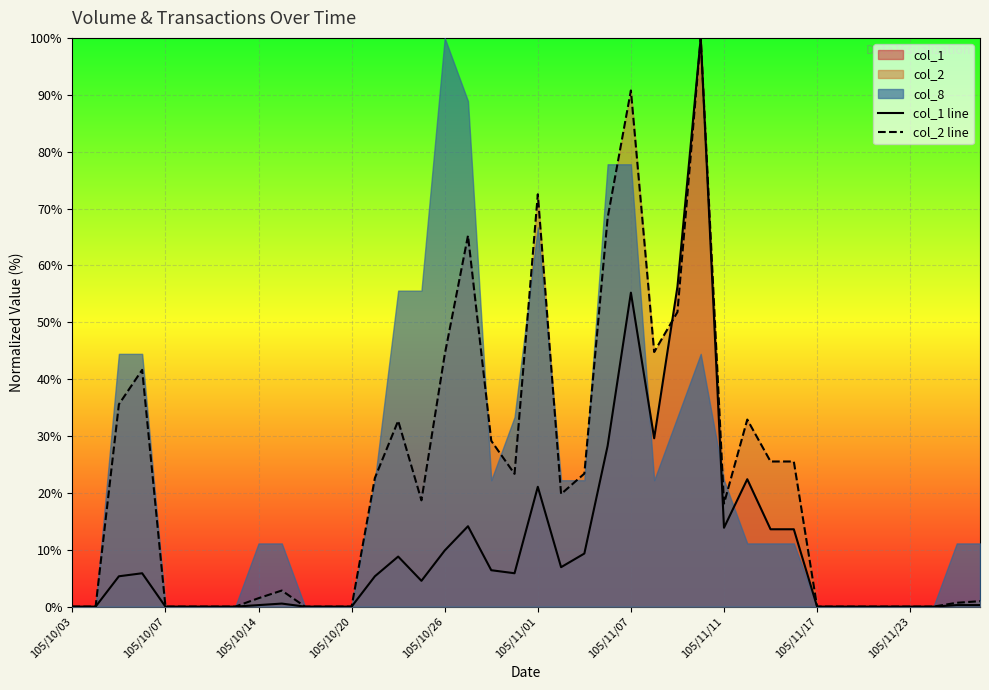

Is the value of col_1 line at 105/10/26 greater than the value of col_2 line at 105/10/14?

Yes